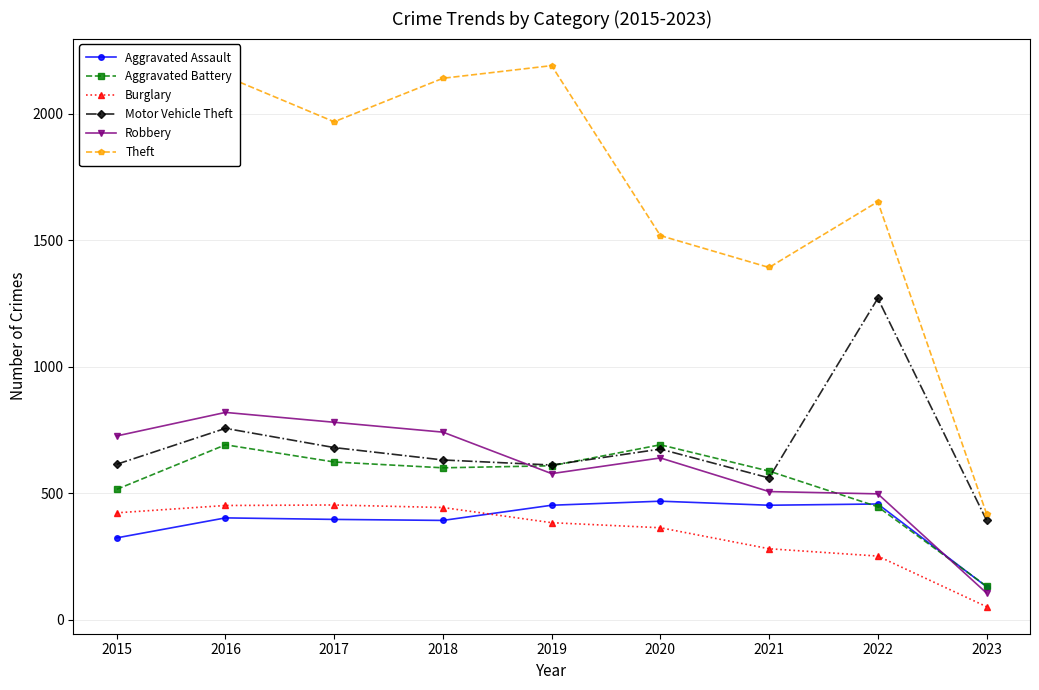

What is the total value across all series at 2023?

1230